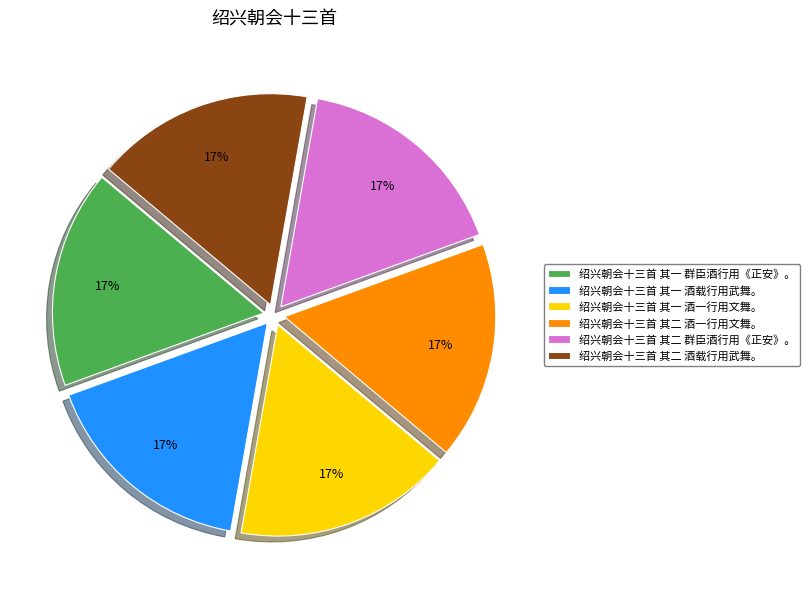

To the nearest percent, what is the combined percentage of 绍兴朝会十三首 其一 群臣酒行用《正安》。 and 绍兴朝会十三首 其一 酒载行用武舞。?

33%